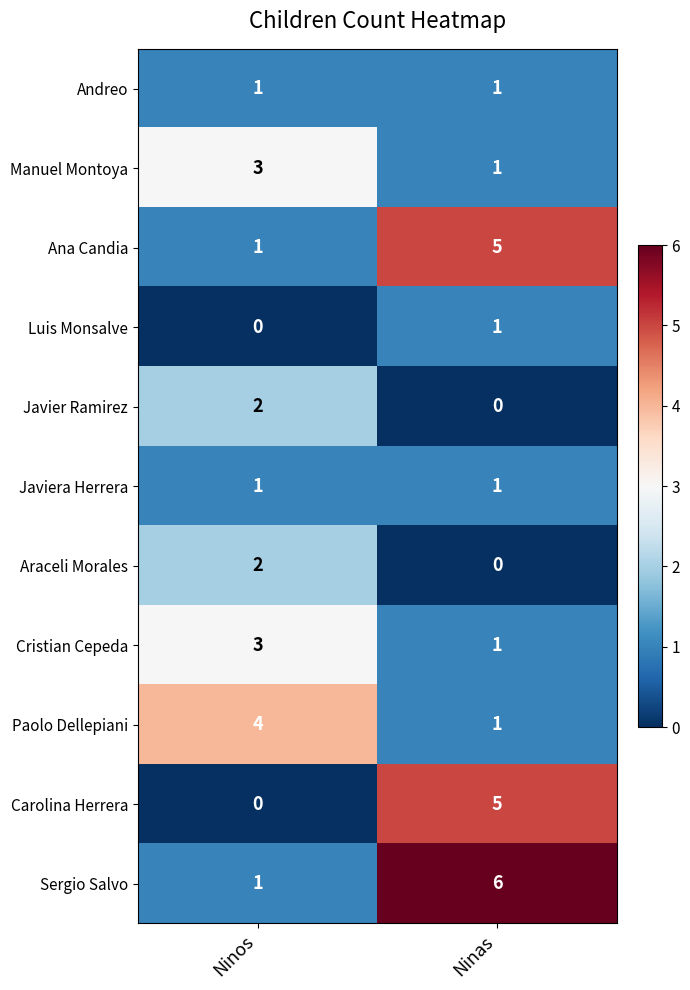

Is it true that Javiera Herrera equals 1 at Ninas?

True